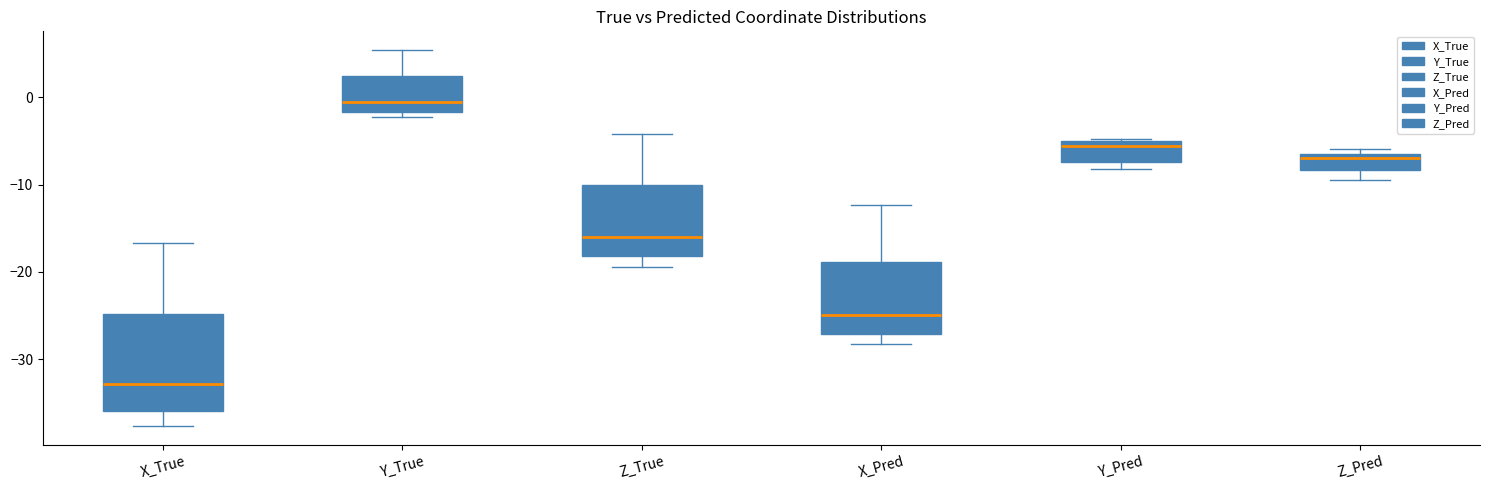

Where does the median line of the box for Z_True sit on the y-axis? The values are not printed on the chart, so give them approximately, as read against the axis.

-16